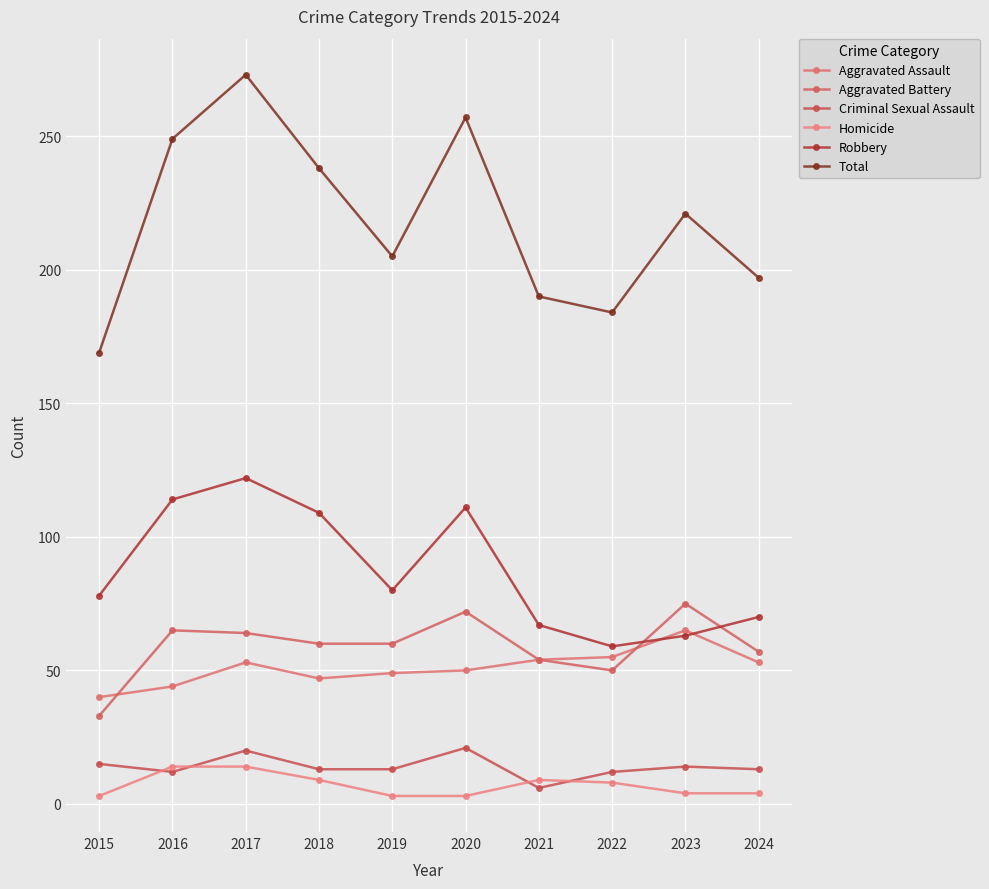

True or false: Aggravated Battery and Homicide intersect in this chart.

False